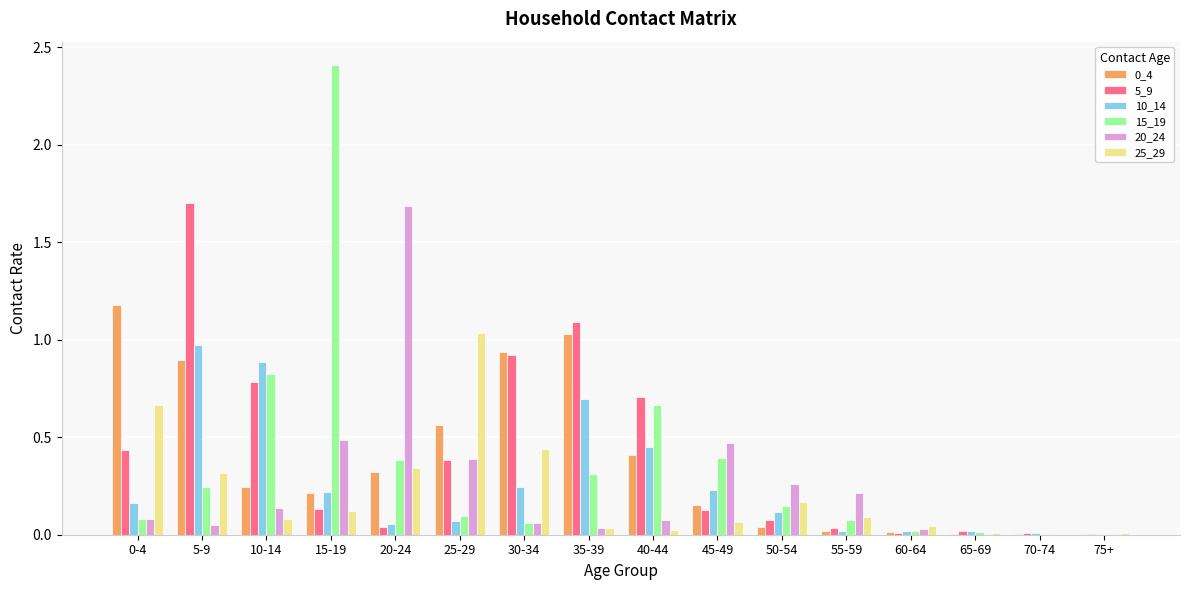

True or false: 0_4 has a value of 0.2 at 45-49.

True